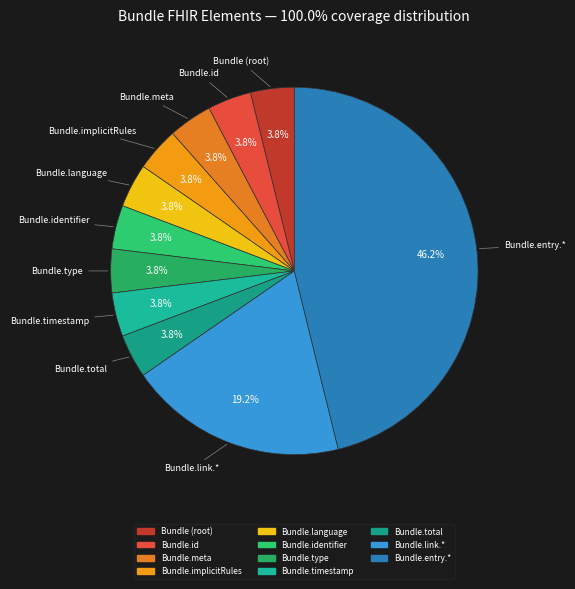

How many segments does this pie chart have?

11